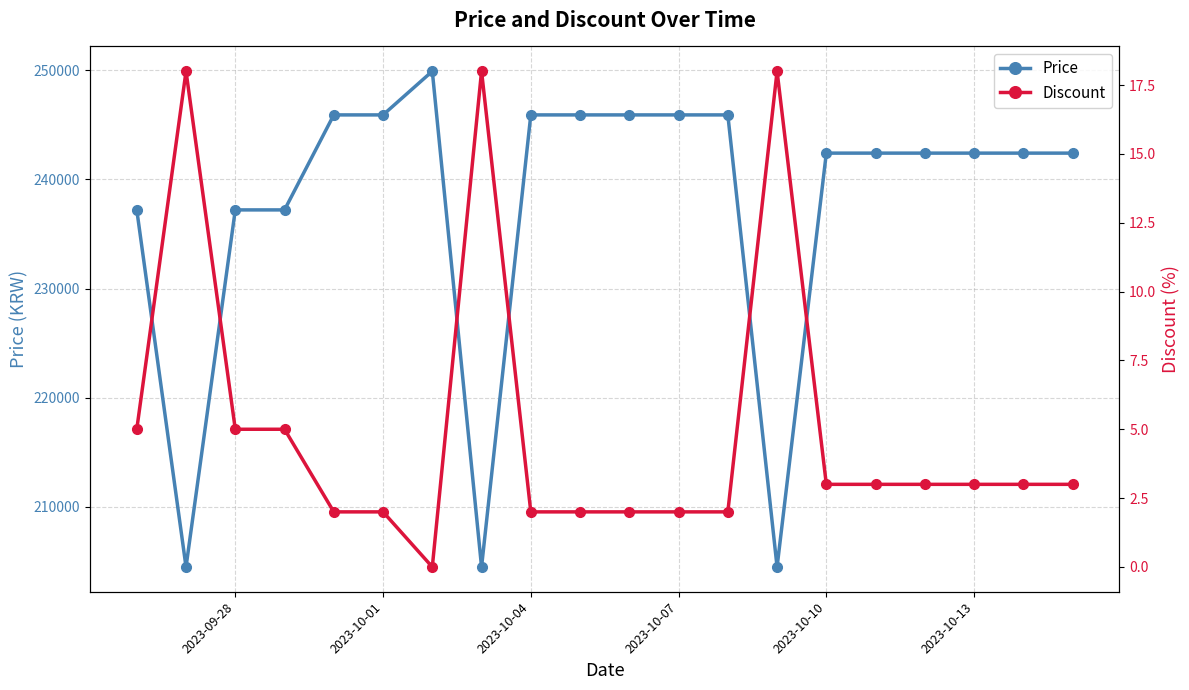

How many lines are shown in the chart?

2